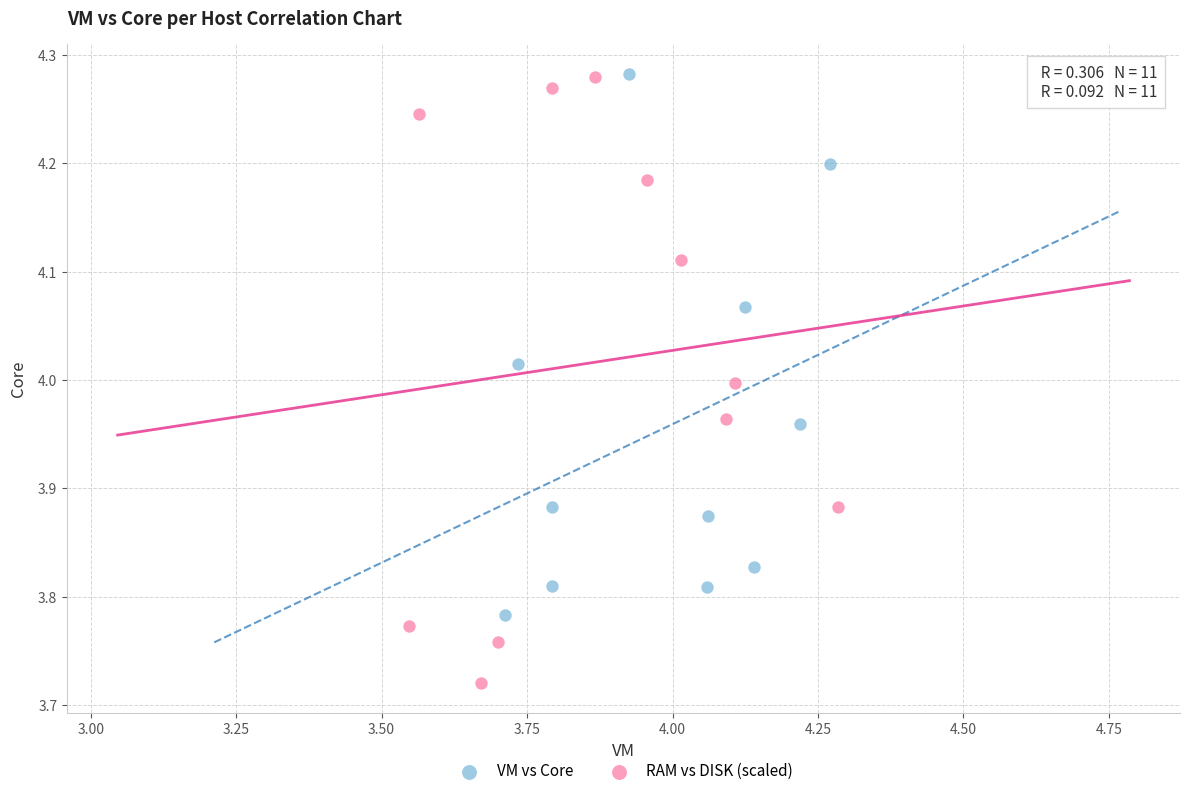

Which series has the largest Y range (max minus min)?

RAM vs DISK (scaled)